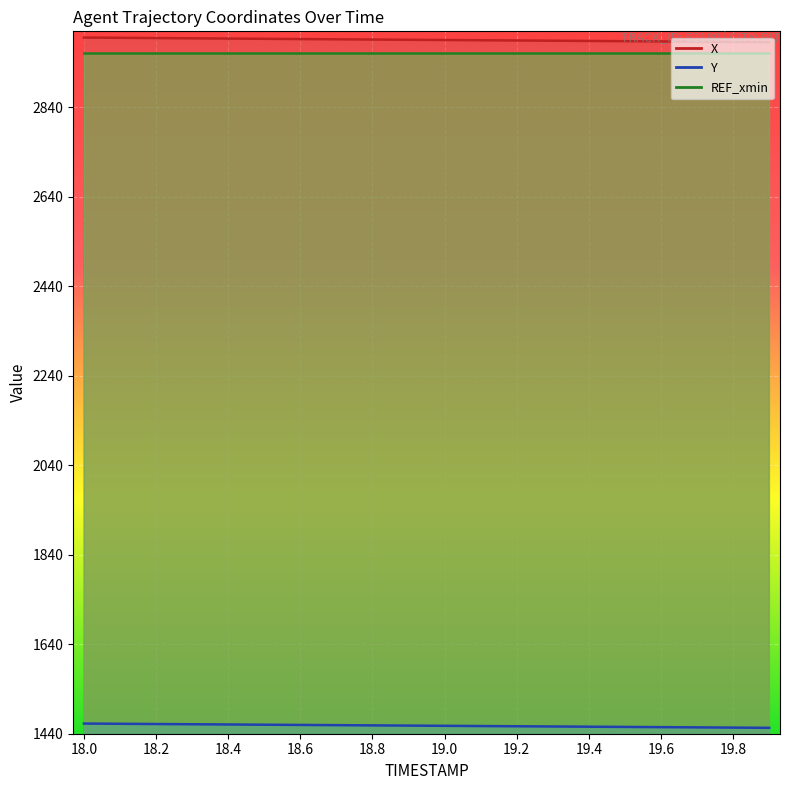

What is the average value of the X series?

2990.9